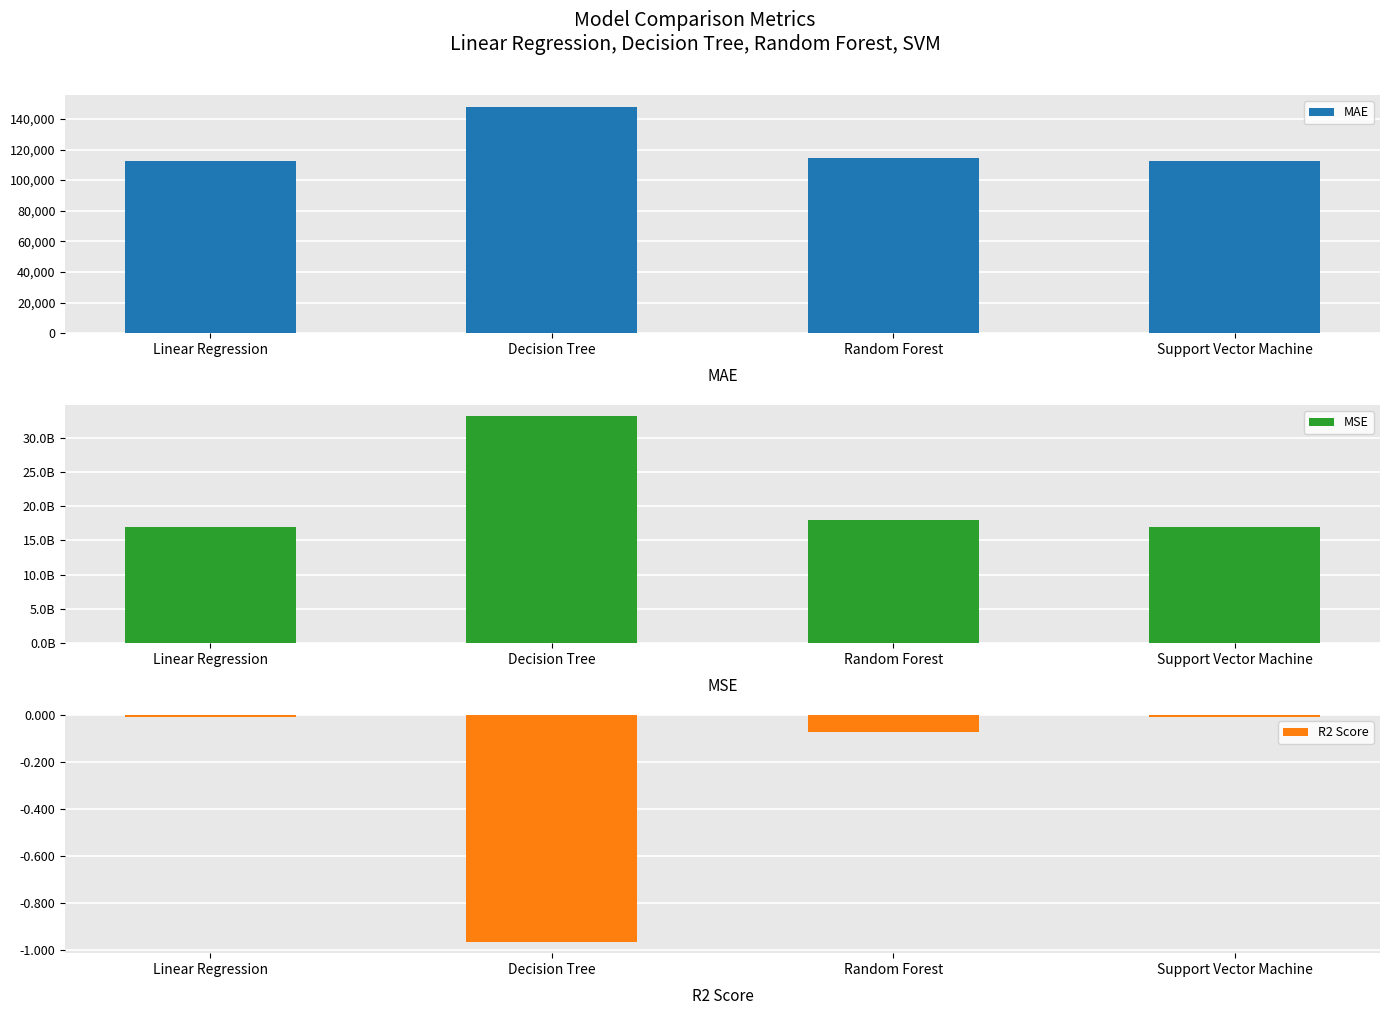

What is the label of the 2nd bar from the left?

Decision Tree